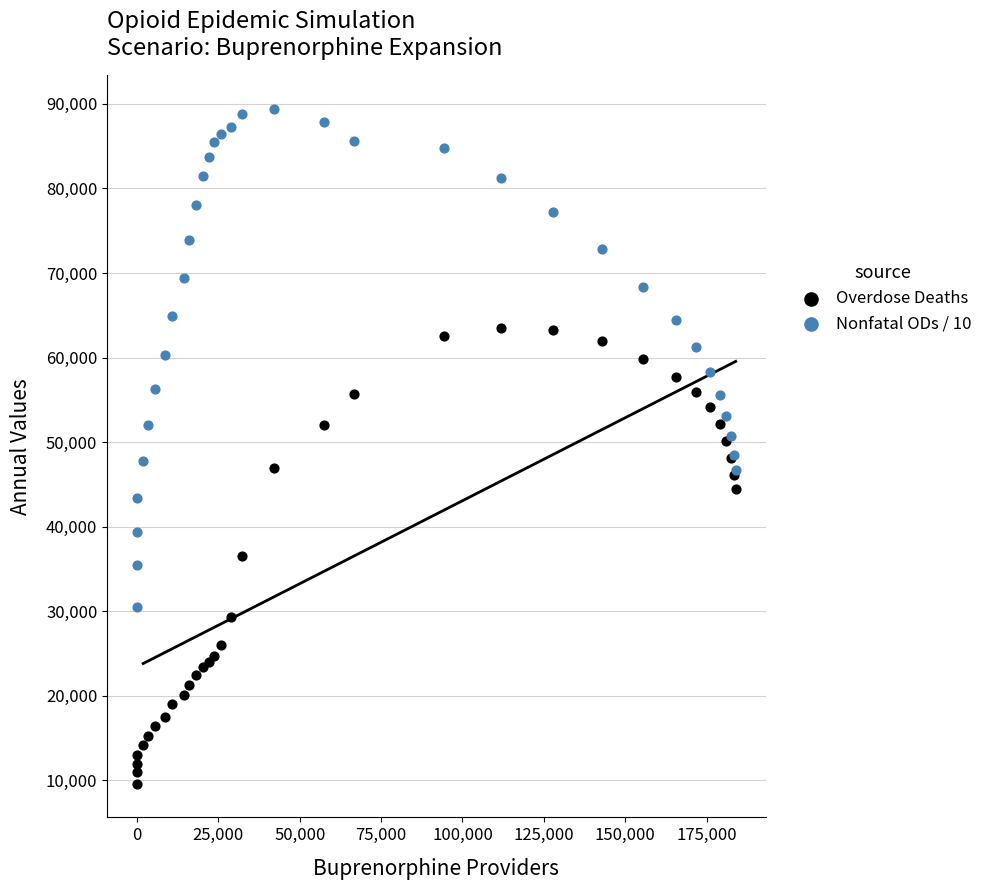

Which series reaches the minimum Y coordinate?

Overdose Deaths